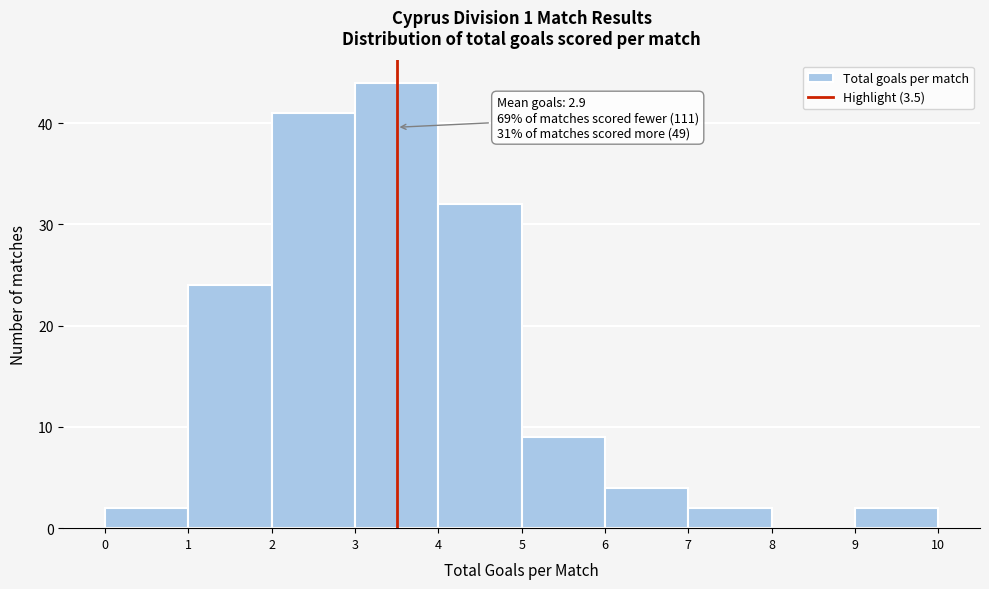

Which range on the x-axis has the tallest bar?

3 to 4